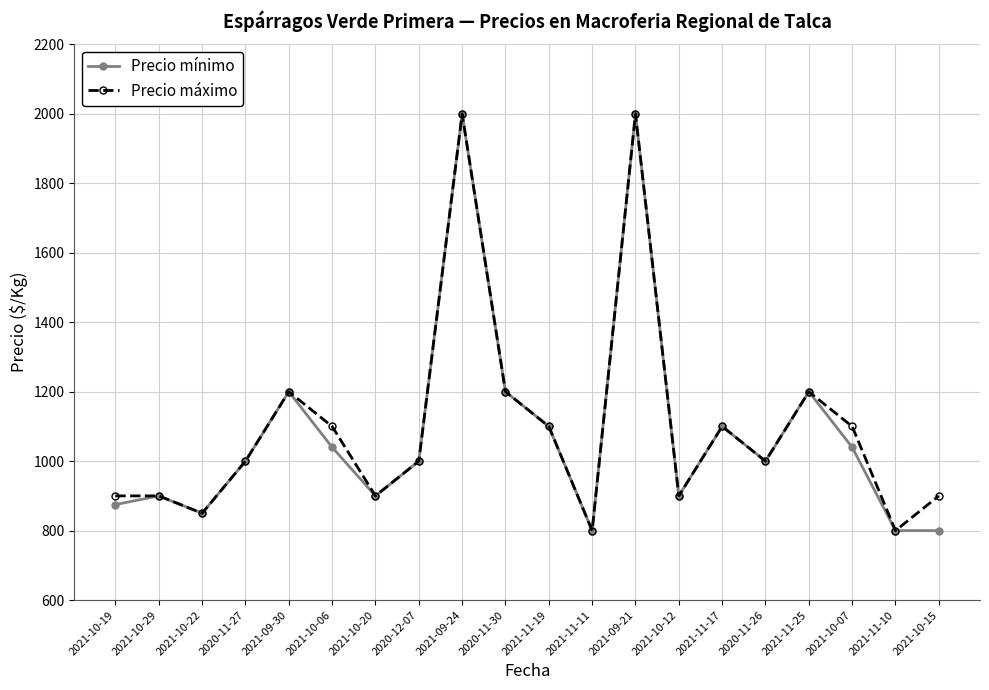

The value of Precio máximo at 2021-10-06 is 668. True or false?

False